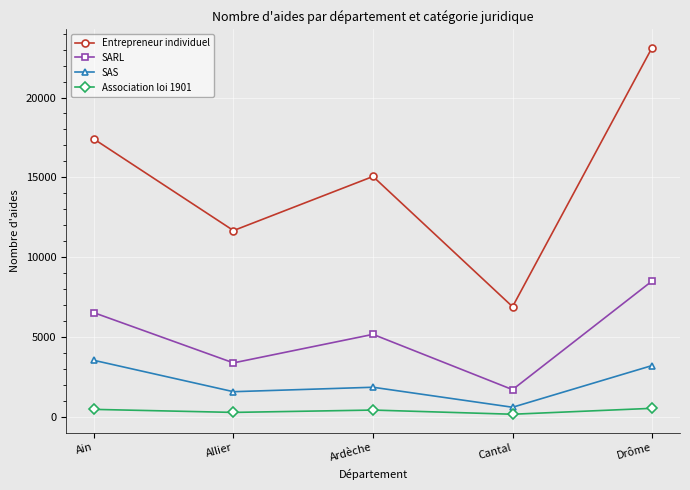

Between Ardèche and Drôme, which series saw the biggest shift?

Entrepreneur individuel